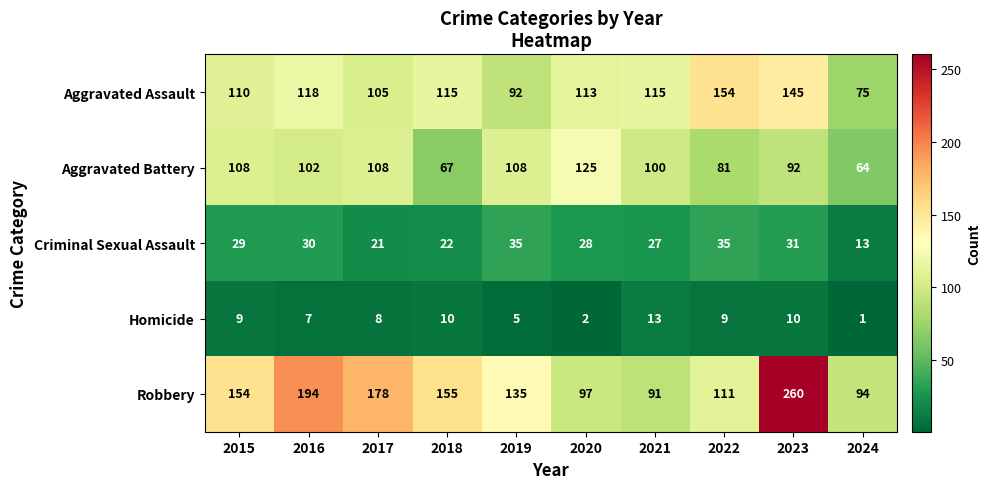

At which category is the sum across all series the highest?

2023